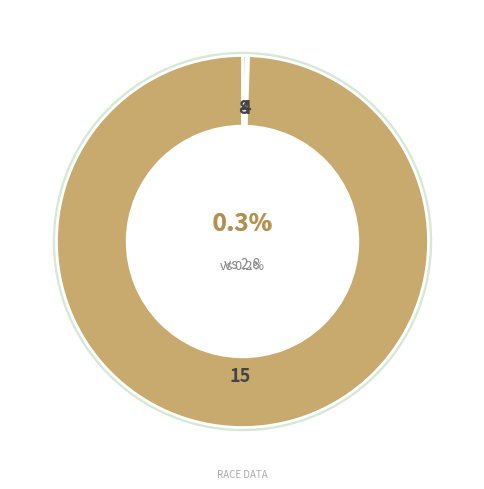

To the nearest percent, what percentage of the pie is メモリーシャルマン?

2%